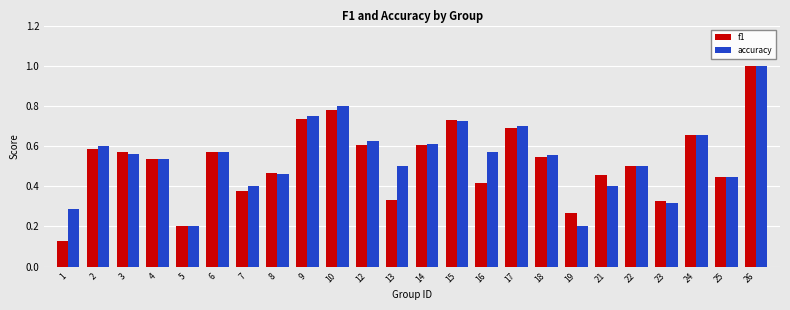

At 13, list the series in order from smallest to largest.

f1, accuracy